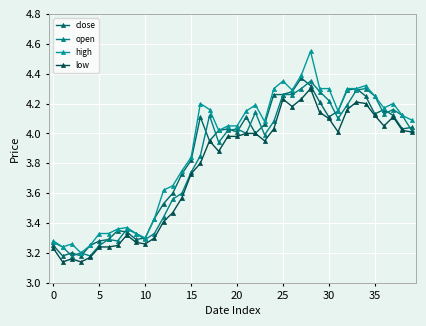

What are all the series names shown in the legend?

close, open, high, low